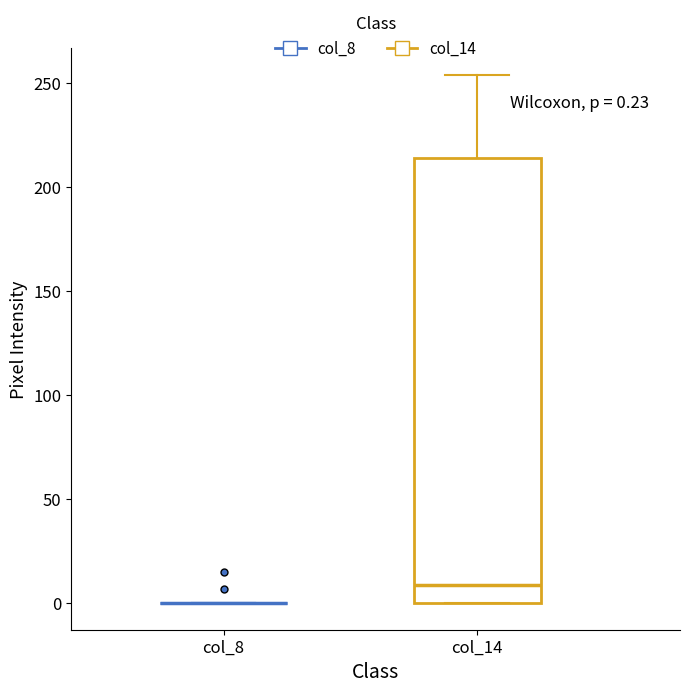

Which box is the tallest, from its lower edge to its upper edge?

col_14